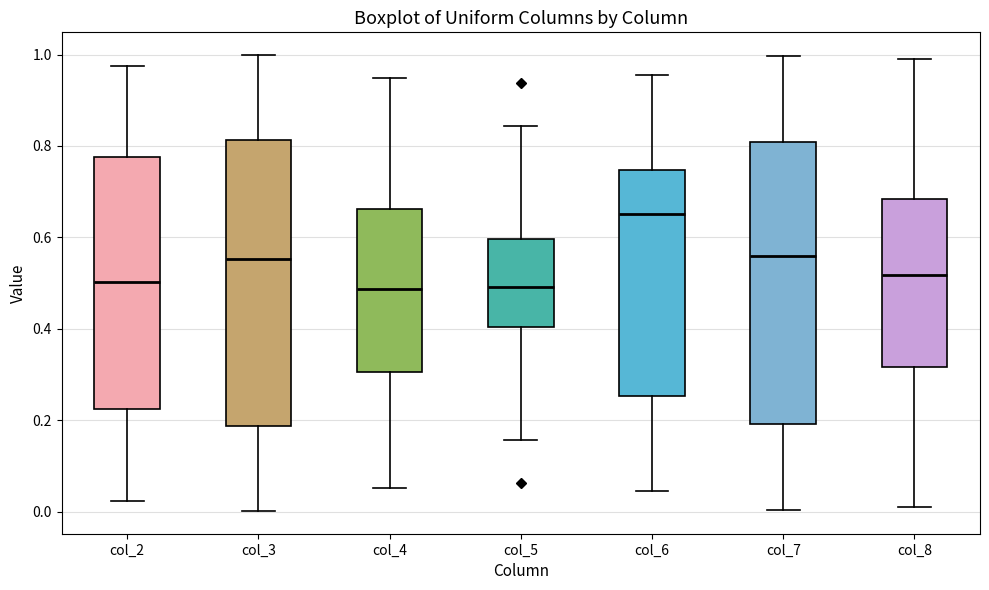

Reading left to right, read every box against the y-axis: the position of its median line, the range the box covers, and the ends of its whiskers. The values are not printed on the chart, so give them approximately, as read against the axis.

col_2: median 0.50, box 0.22 to 0.78, whiskers 0.02 to 0.98
col_3: median 0.56, box 0.18 to 0.82, whiskers 0.00 to 1.00
col_4: median 0.48, box 0.30 to 0.66, whiskers 0.06 to 0.94
col_5: median 0.50, box 0.40 to 0.60, whiskers 0.16 to 0.84
col_6: median 0.66, box 0.26 to 0.74, whiskers 0.04 to 0.96
col_7: median 0.56, box 0.20 to 0.80, whiskers 0.00 to 1.00
col_8: median 0.52, box 0.32 to 0.68, whiskers 0.02 to 0.98